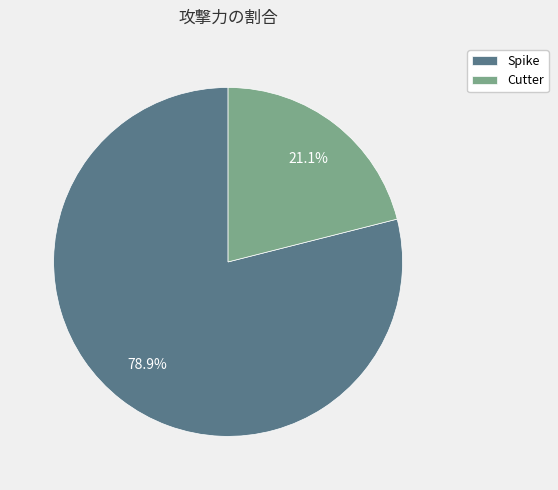

True or false: Spike accounts for 79% of the total.

True